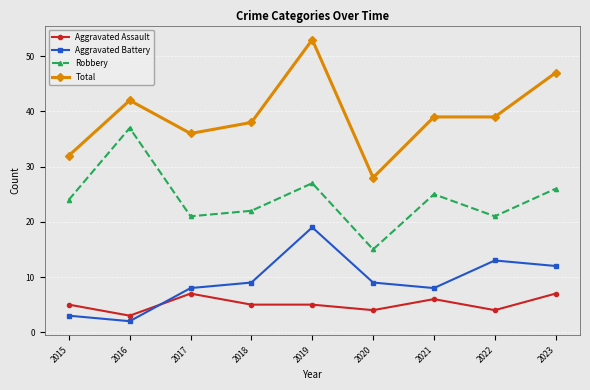

What is the difference between the Aggravated Battery values at 2015 and 2021?

5